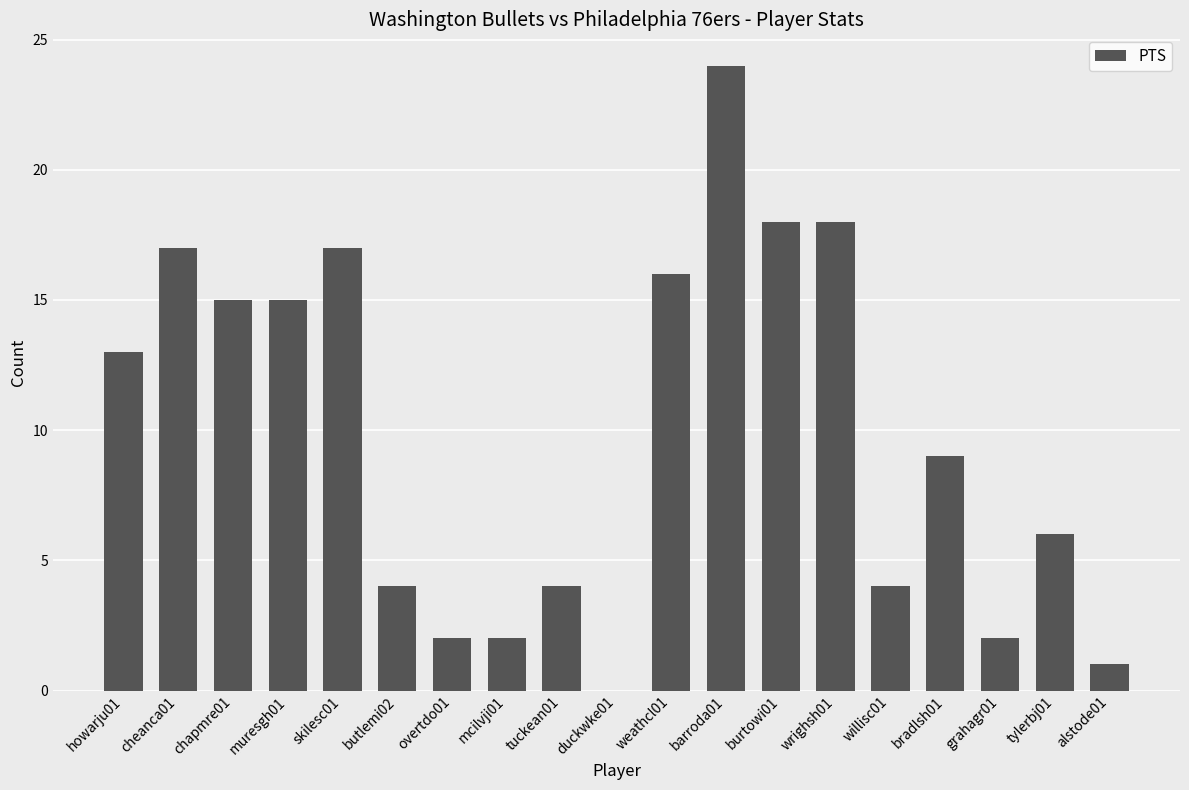

The value at duckwke01 is 0. True or false?

True